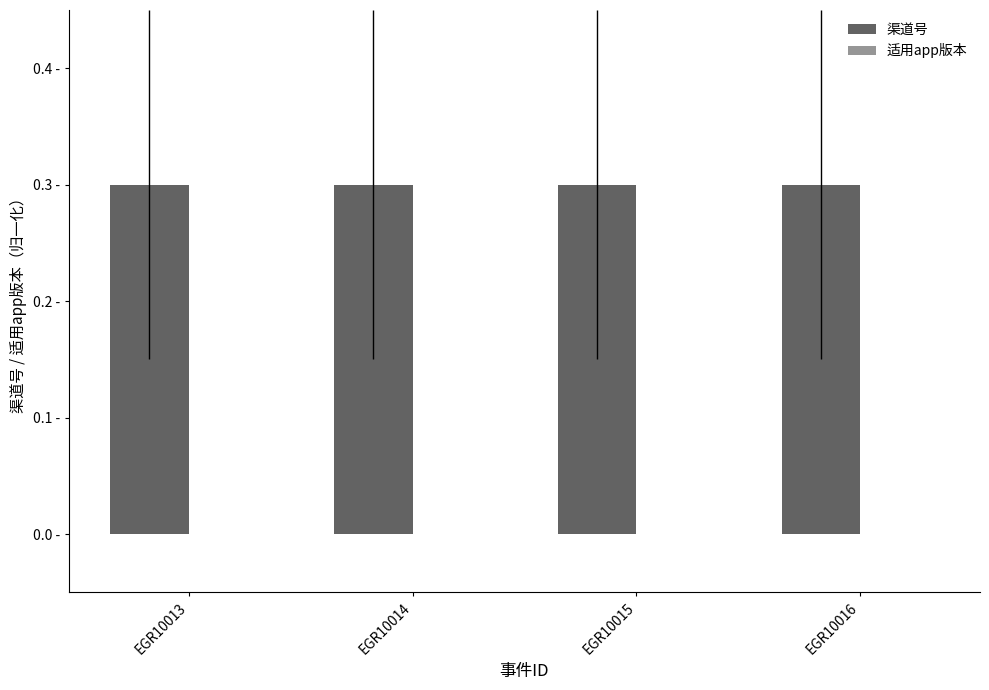

Does the chart contain stacked bars?

No